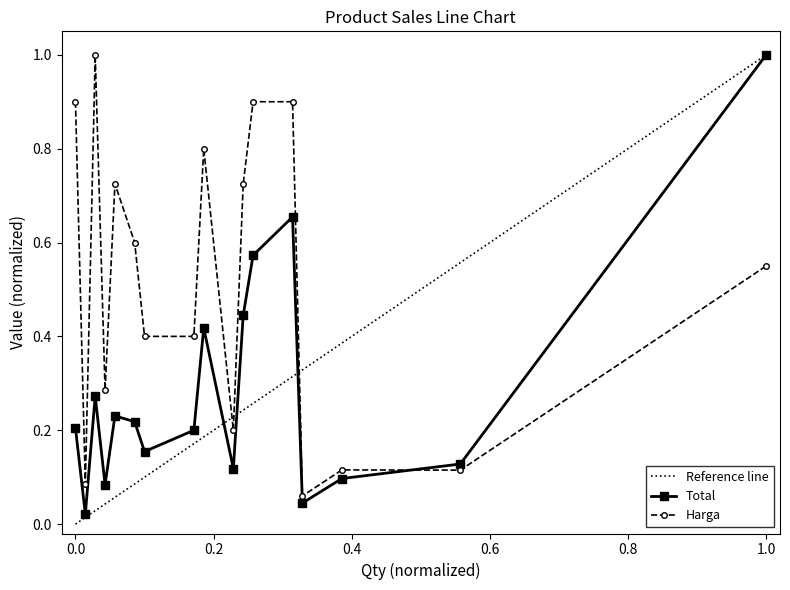

True or false: Total and Harga cross at least once.

True